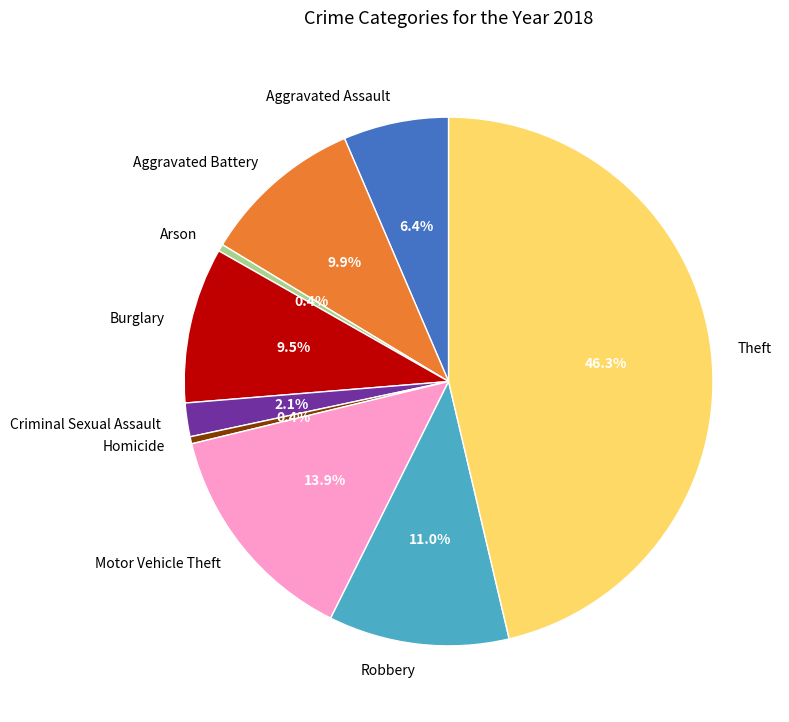

Is Theft the majority of the pie?

No